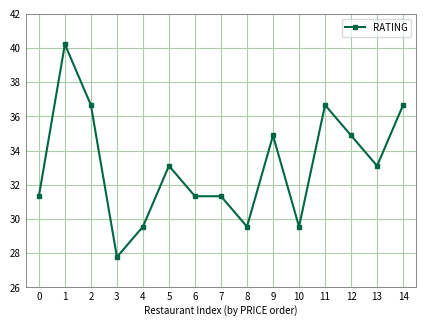

What is the sum of the values at 9 and 6?

66.2